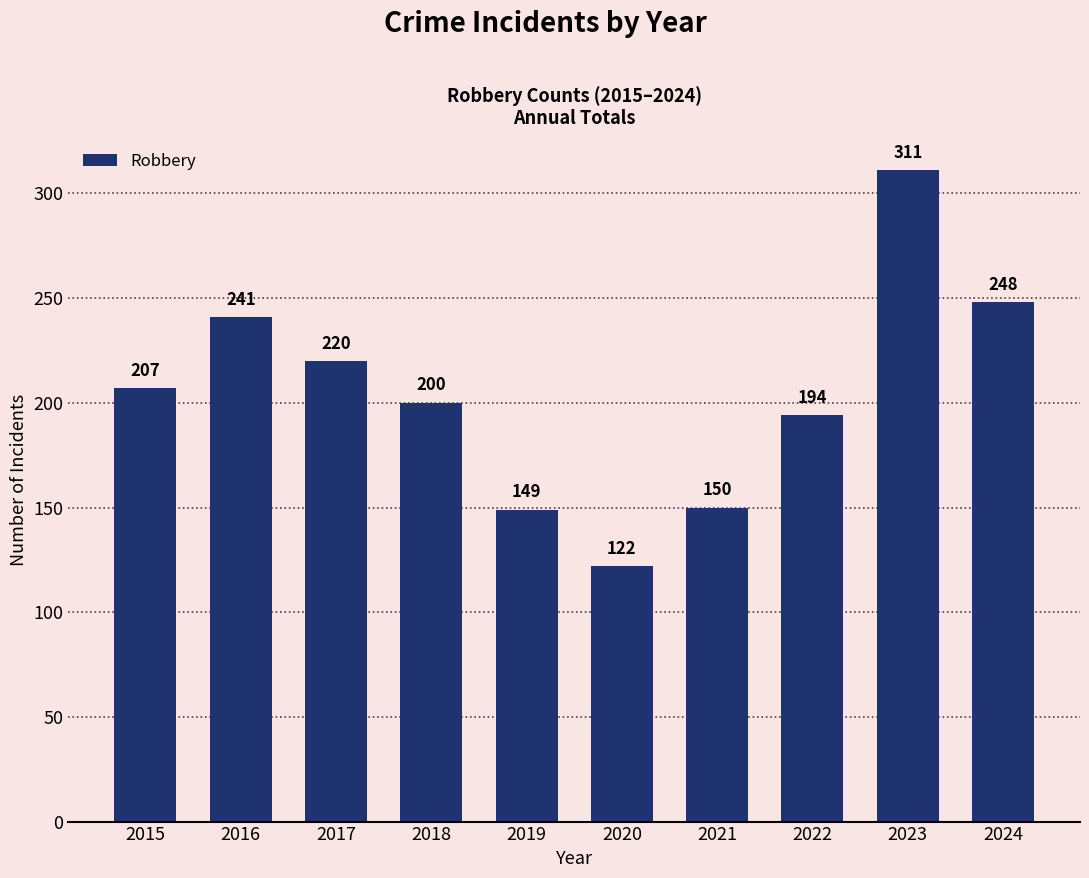

True or false: the data shows 241 at 2016.

True